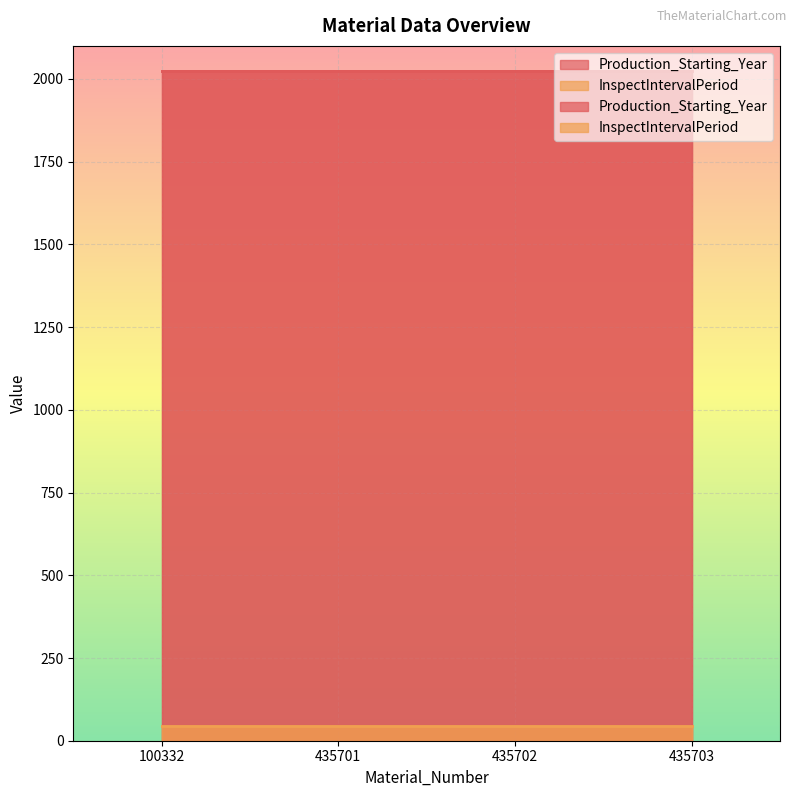

Between 100332 and 435702, which is larger?

100332